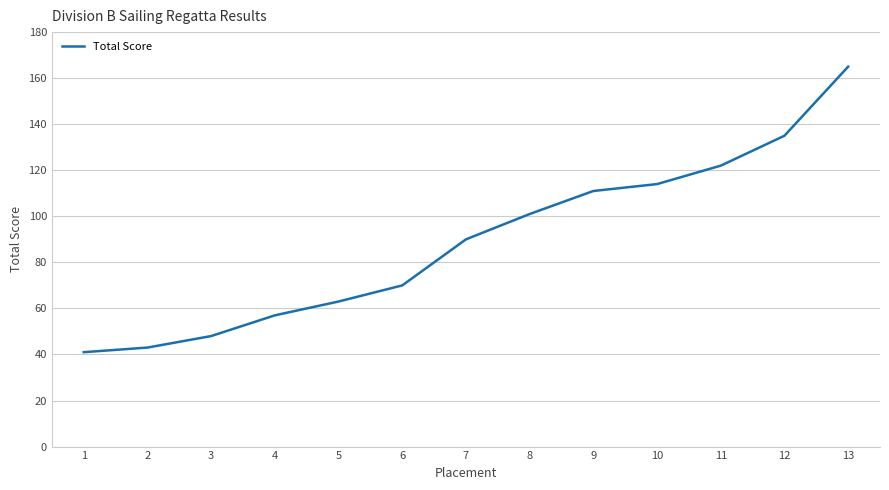

Approximately how many times larger is the value at 13 compared to 1?

4.0